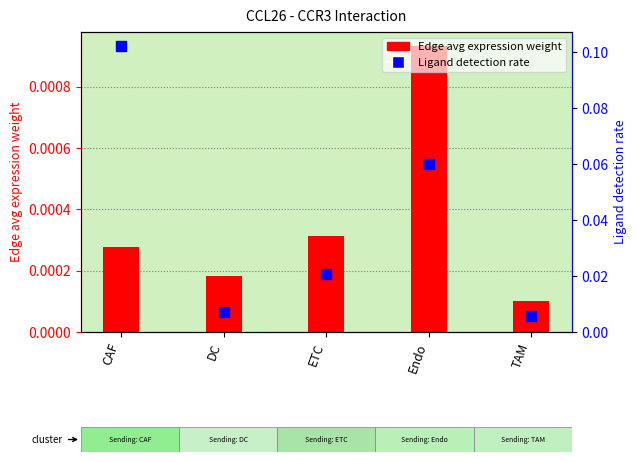

What is the total value across all series at CAF?

0.1